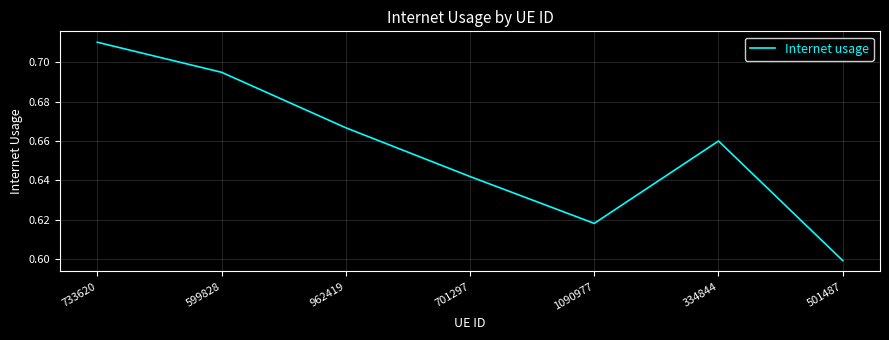

What position from the left is 334844?

6